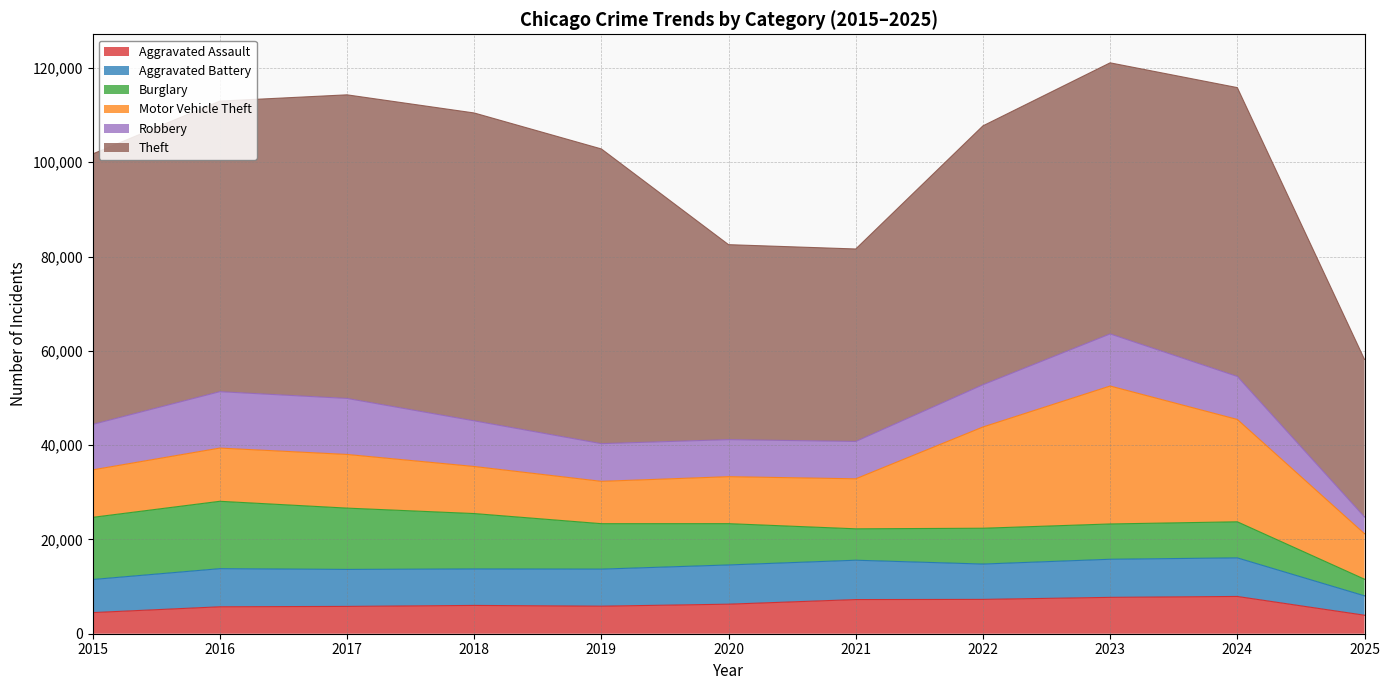

What is the total value across all series at 2024?

115820